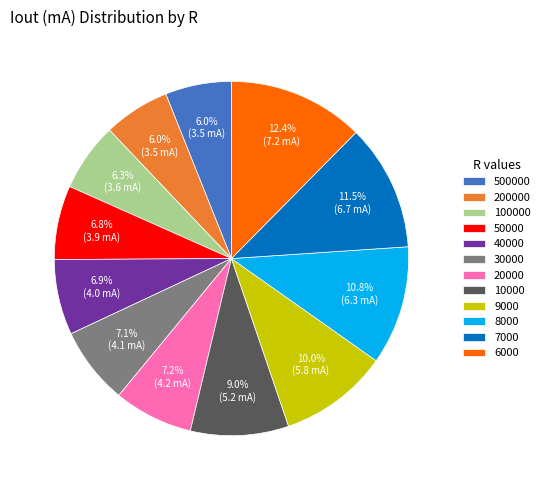

Count the number of slices in the pie.

12